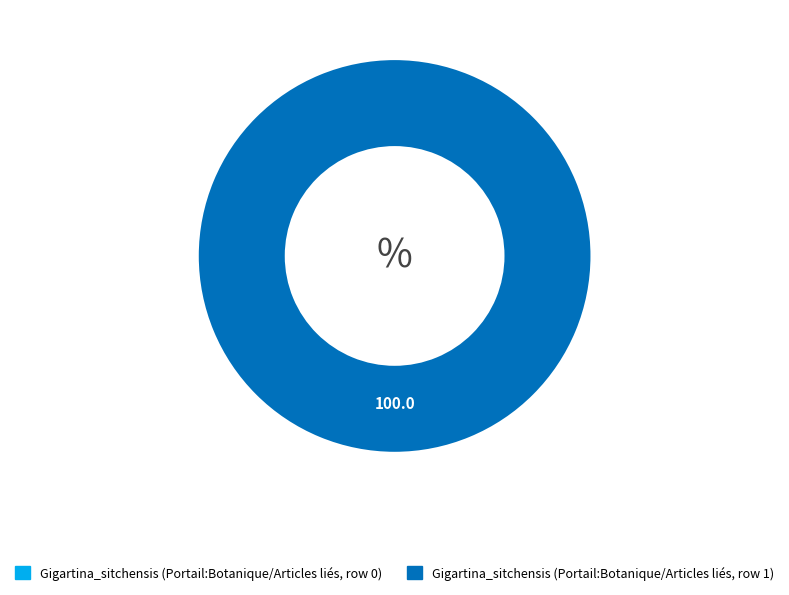

The Gigartina_sitchensis (Portail:Botanique/Articles liés, row 0) slice represents 1% of the pie. True or false?

False